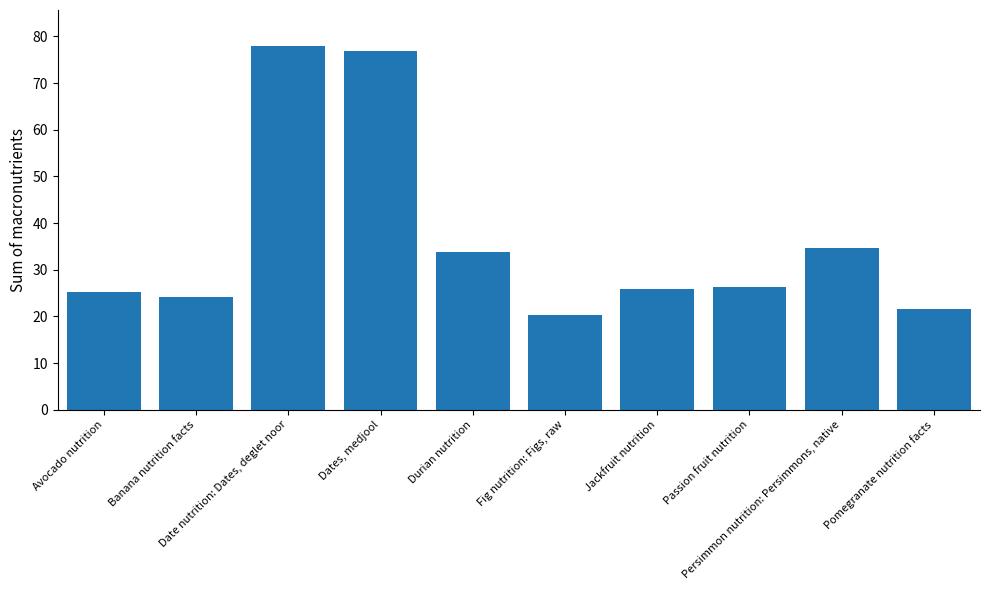

How many data points does each series have?

10